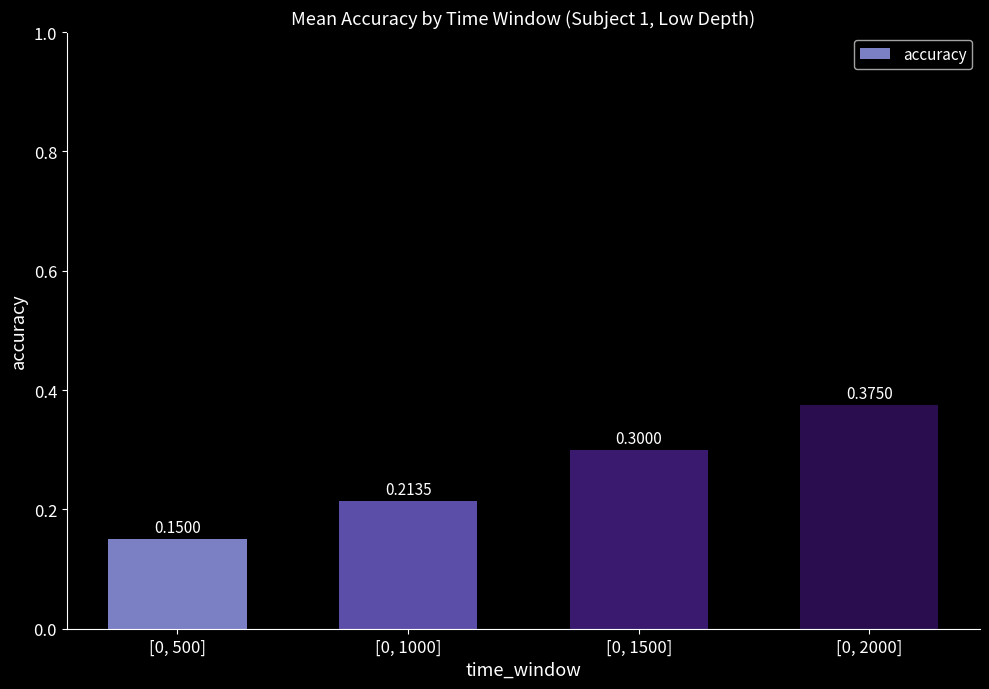

What position from the right is [0, 1500]?

2